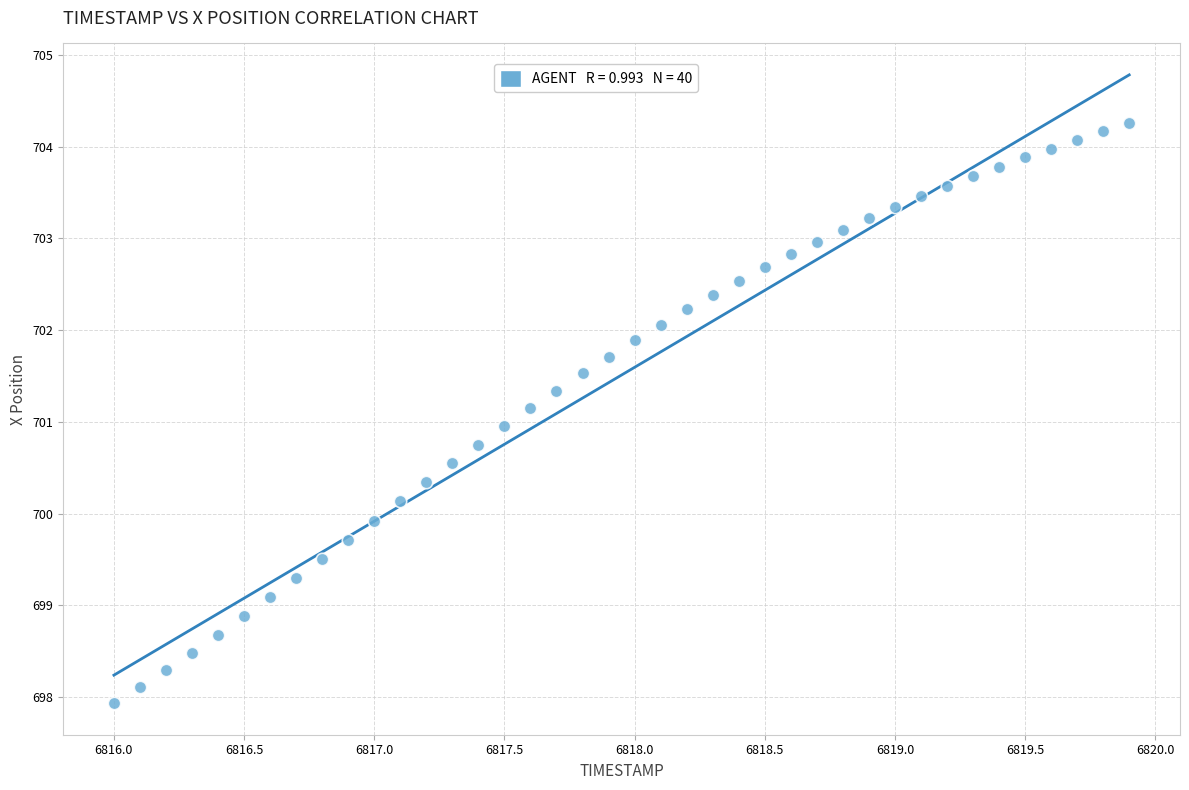

What is the range of X values (max minus min)?

3.9